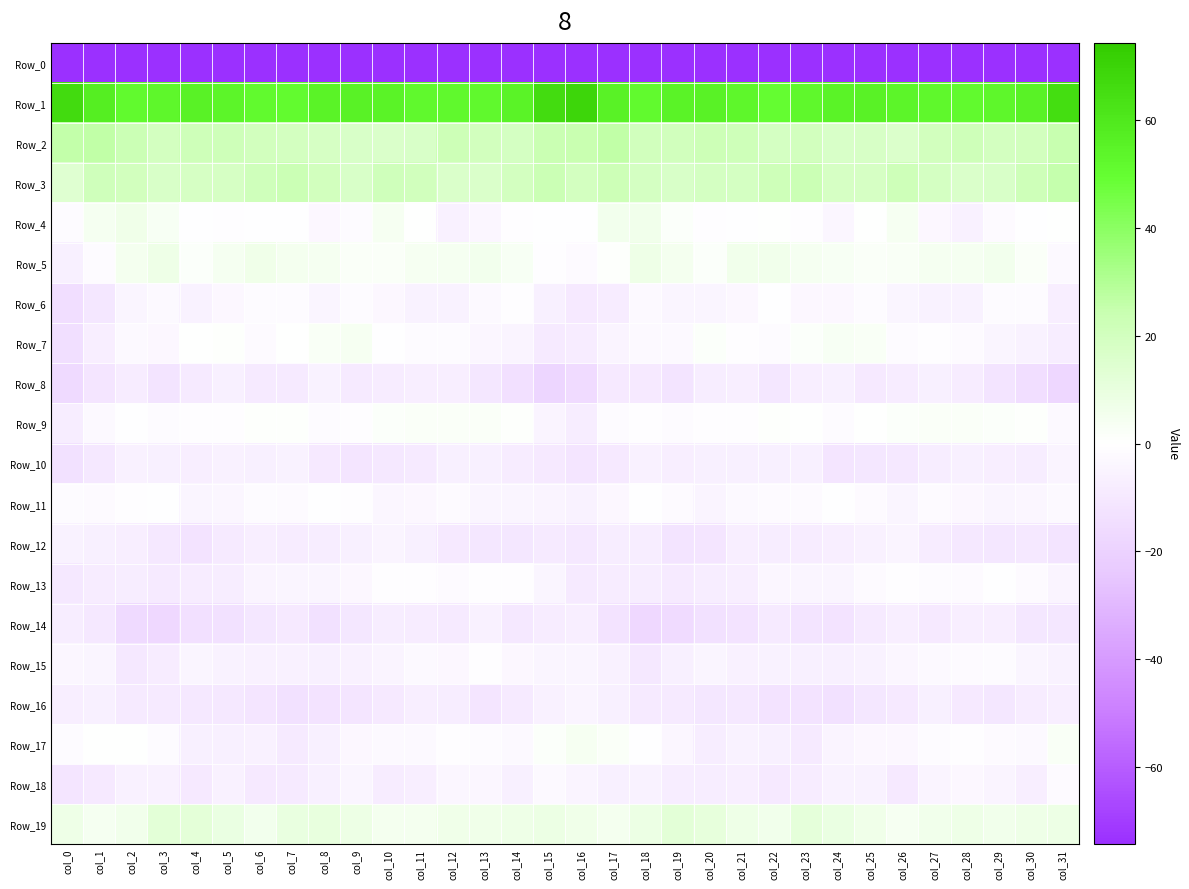

At col_17, list the series in order from largest to smallest.

Row_1, Row_2, Row_3, Row_4, Row_19, Row_17, Row_5, Row_9, Row_11, Row_7, Row_15, Row_16, Row_18, Row_12, Row_13, Row_6, Row_10, Row_8, Row_14, Row_0